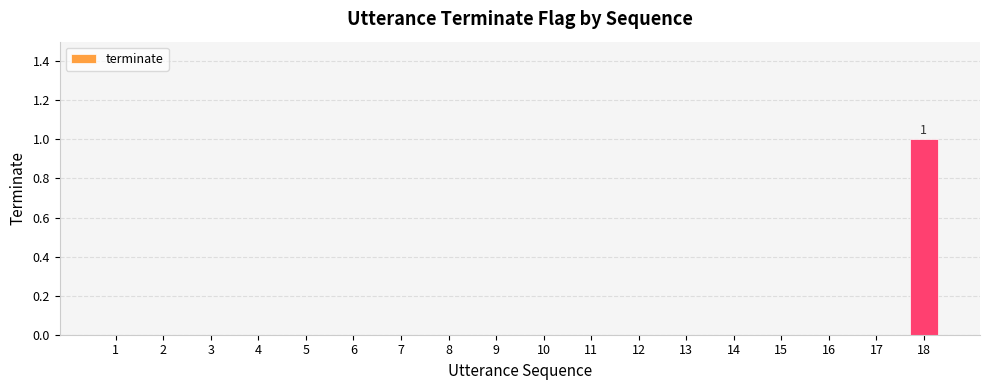

What is the sum of all values?

1